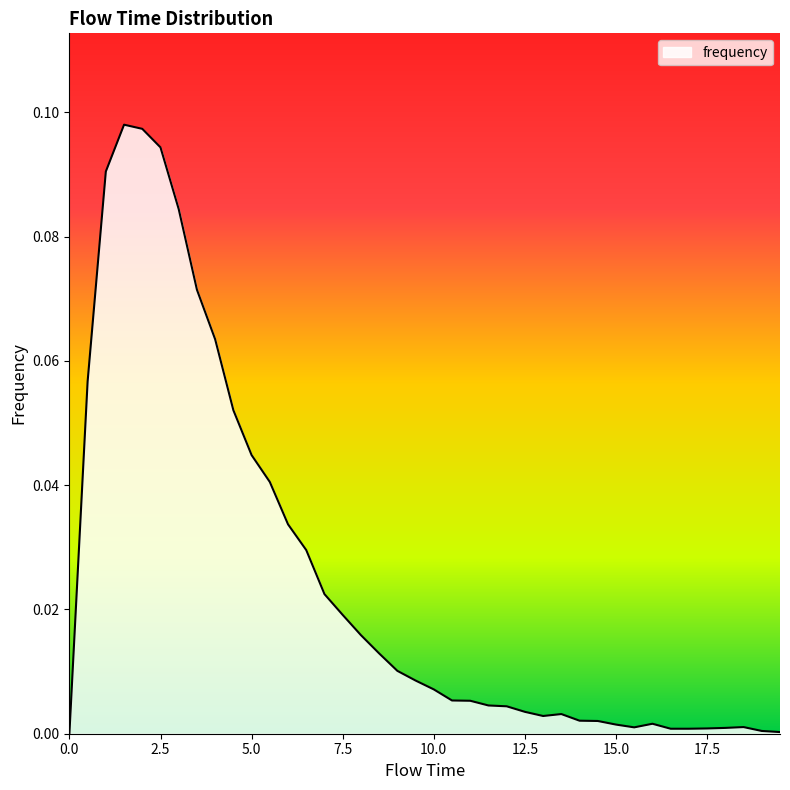

What is the maximum value shown in the chart?

0.1